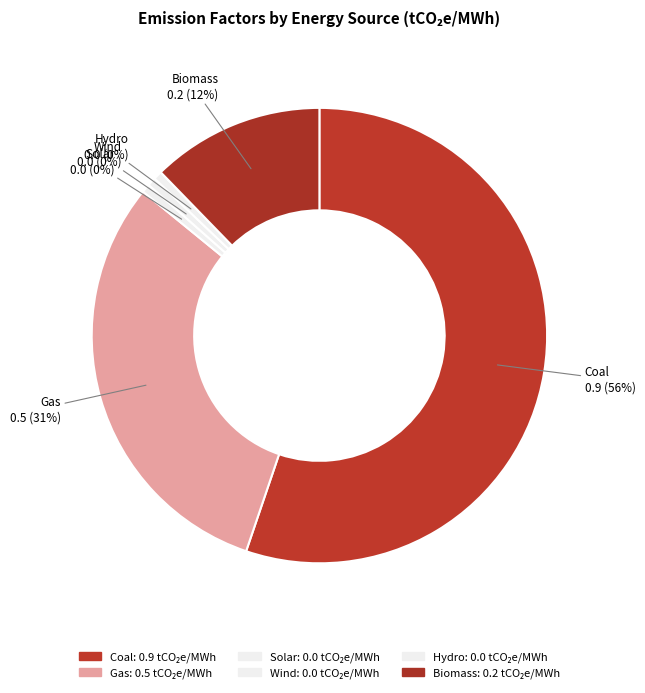

To the nearest percent, what percentage of the pie is Gas?

31%